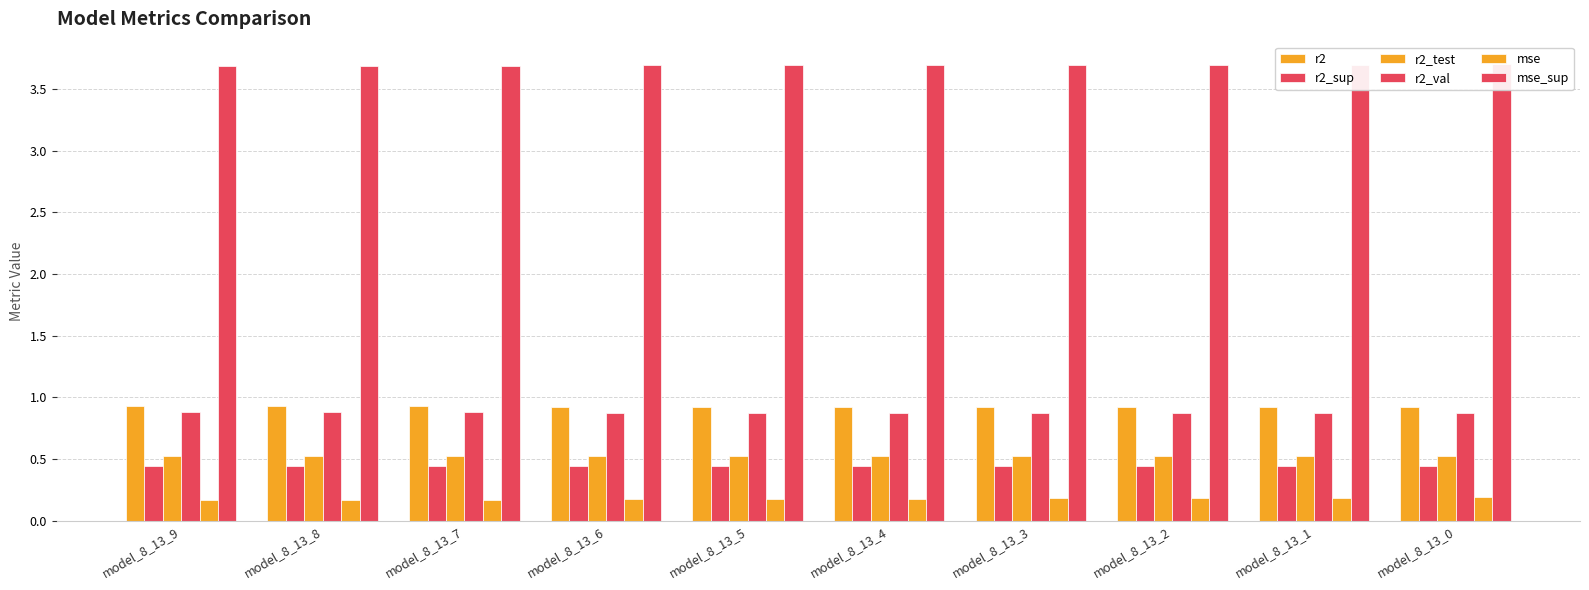

Which category has the lowest value in the r2 series?

model_8_13_0